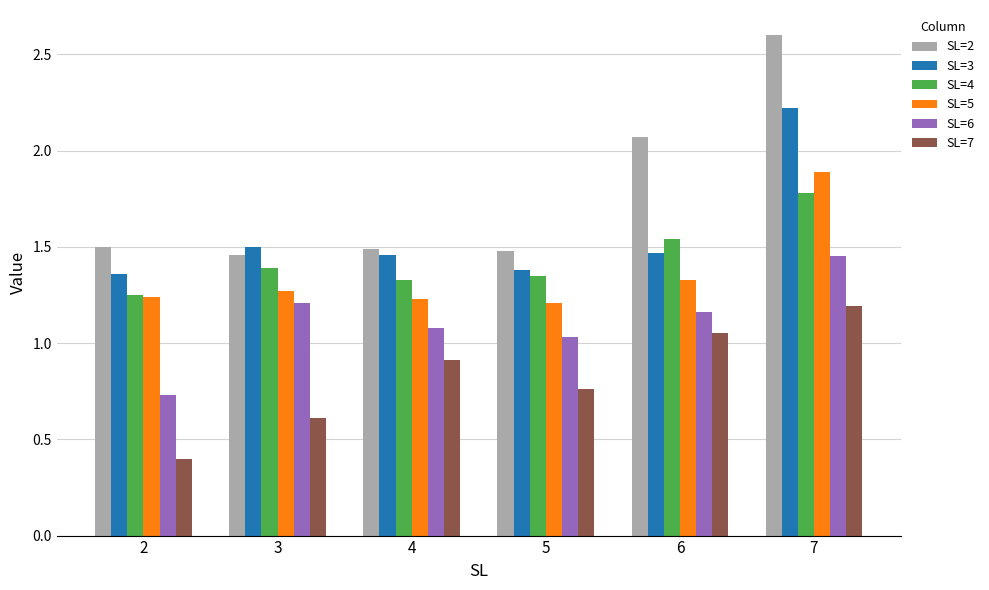

Between 3 and 7, which series saw the biggest shift?

SL=2